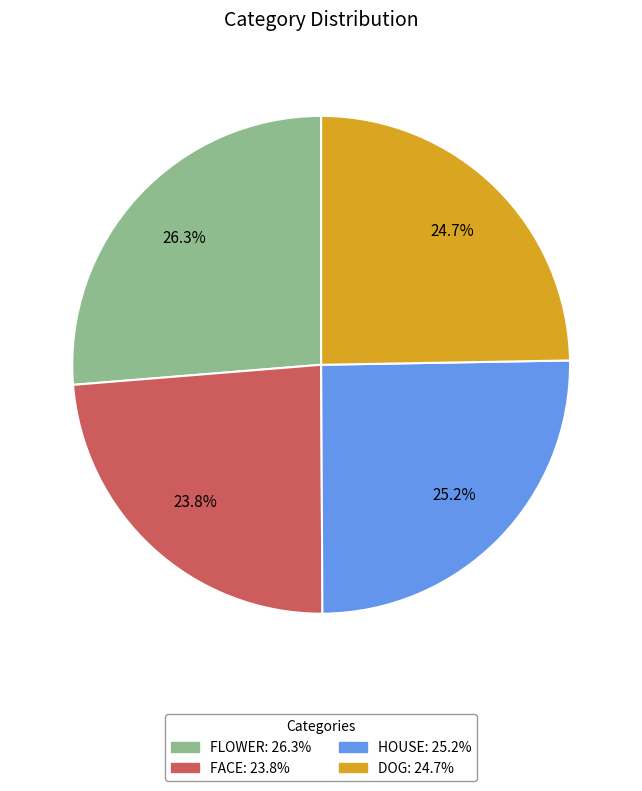

Does any single category account for the majority?

No